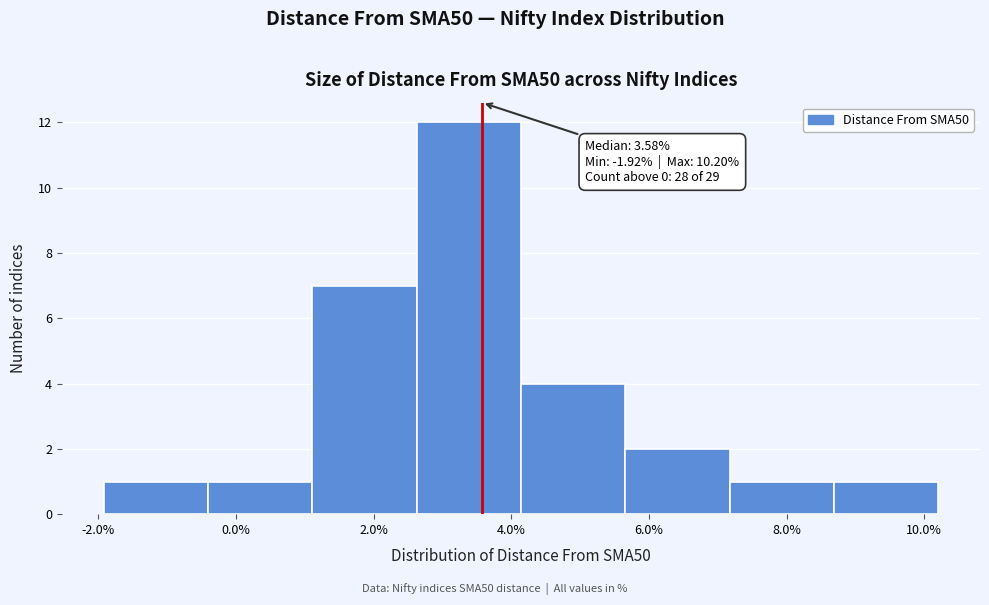

Which range on the x-axis has the tallest bar?

2.6 to 4.2